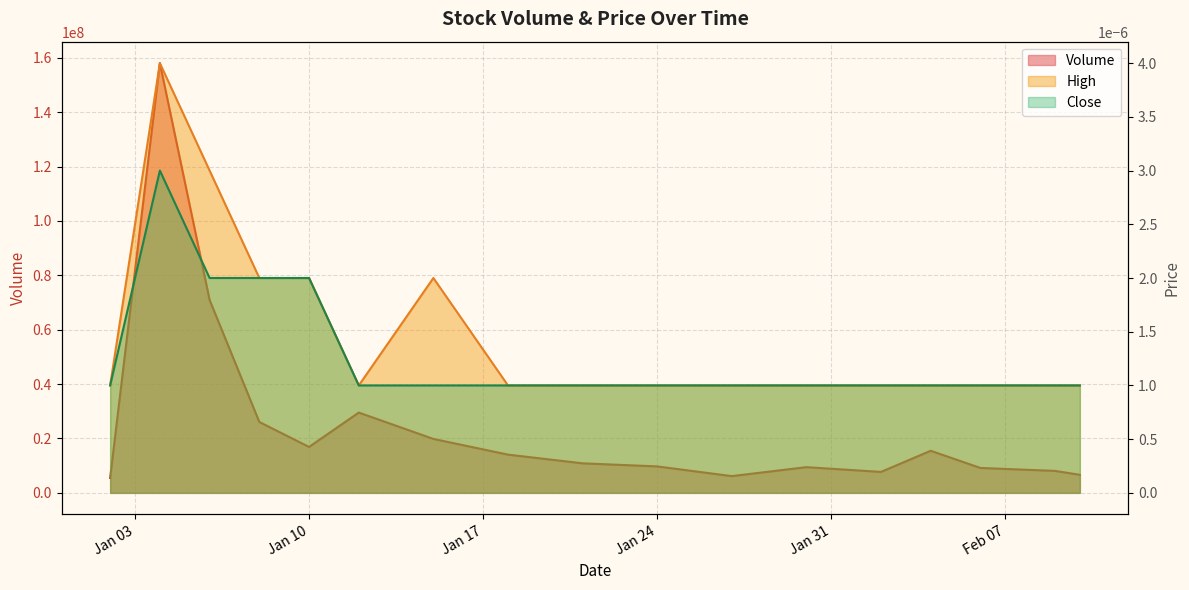

Is the value of Close at 2023-01-27 greater than the value of High at 2023-02-06?

No